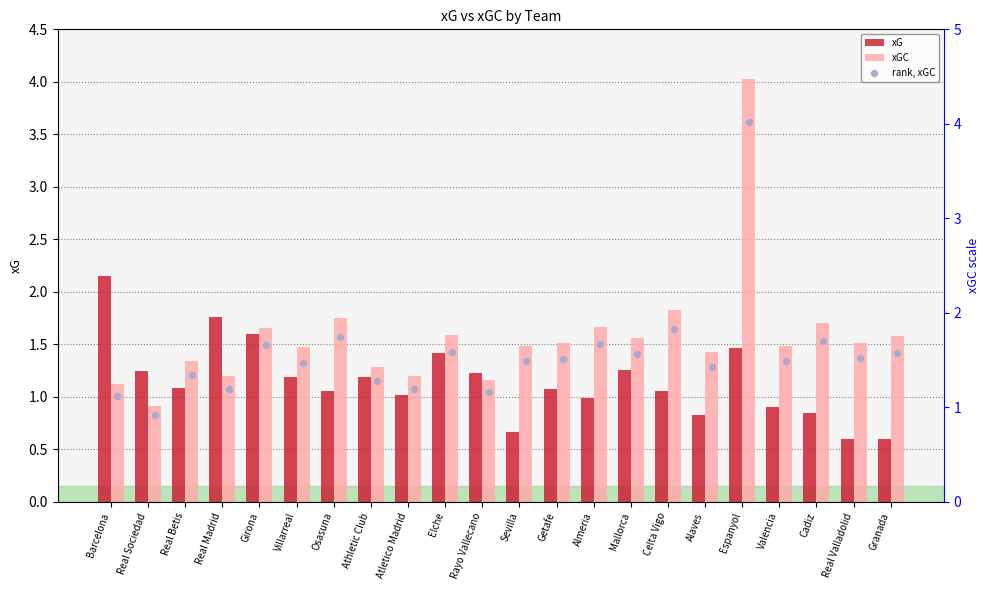

What is the total value across all series at Granada?

3.8